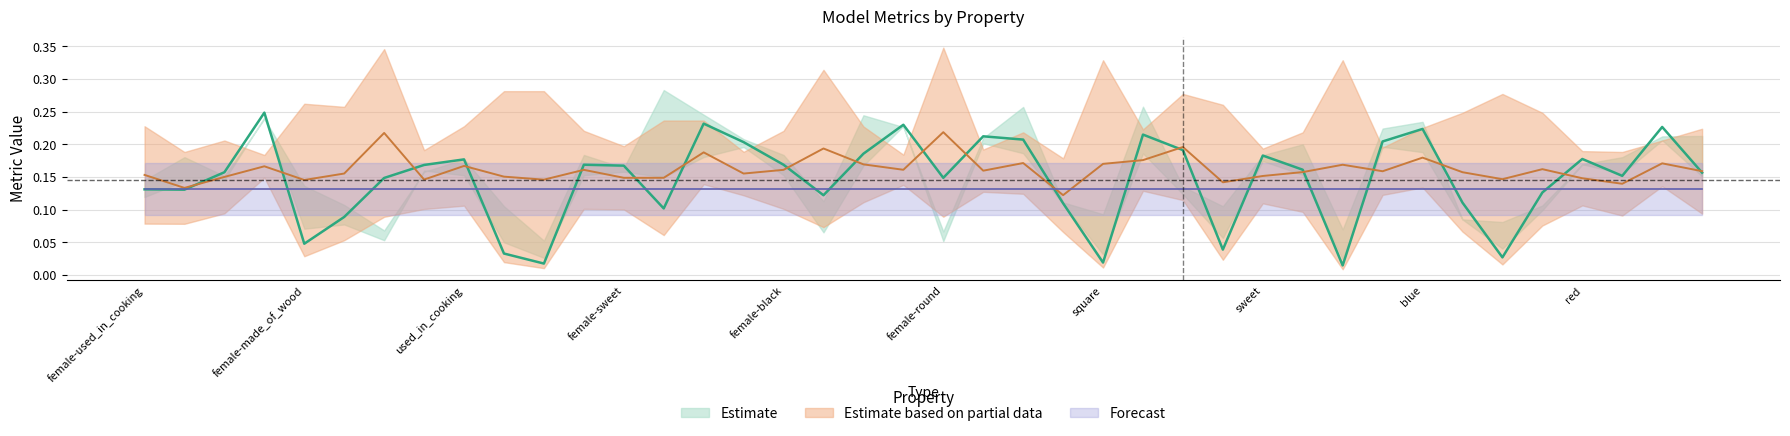

True or false: p has a value of 0.0 at wheels.

False